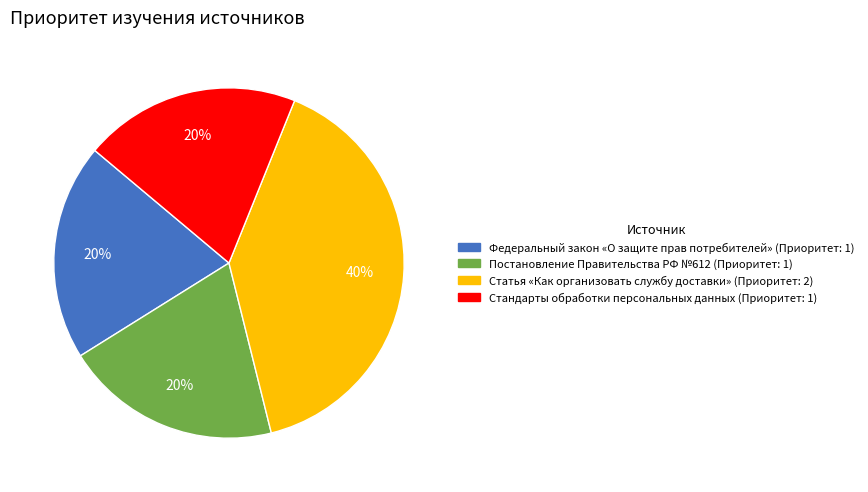

True or false: Федеральный закон «О защите прав потребителей» accounts for 20% of the total.

True